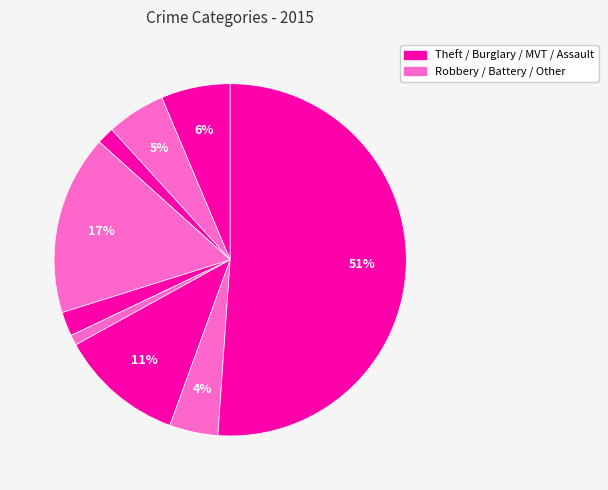

How many slices are in this pie chart?

9